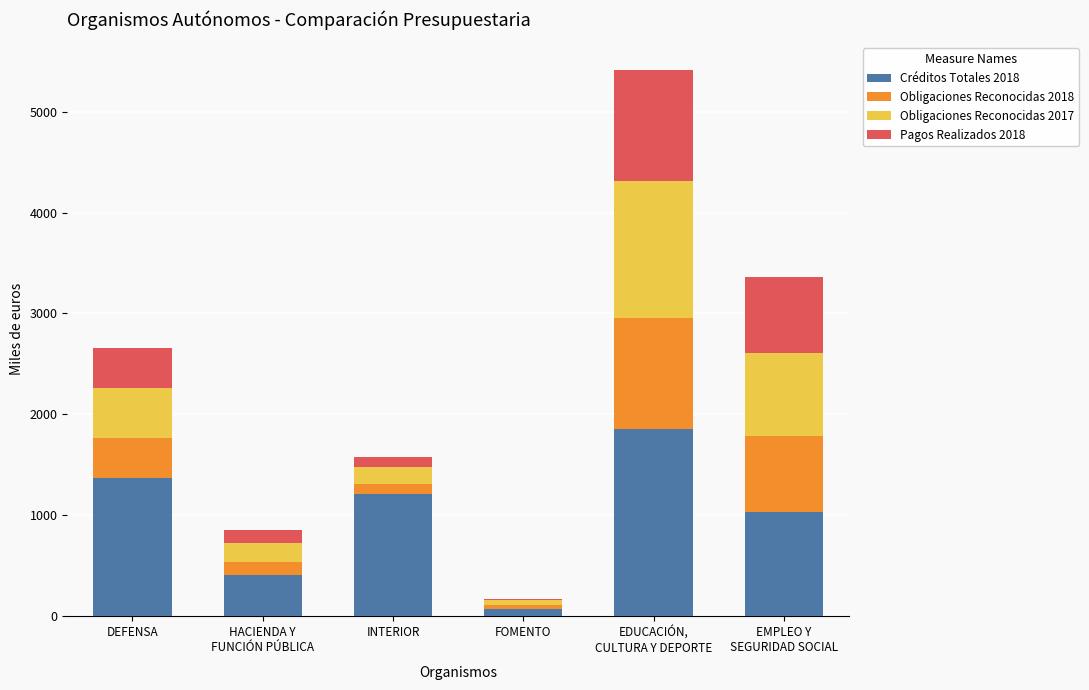

What is the highest value of the Créditos Totales 2018 series?

1856